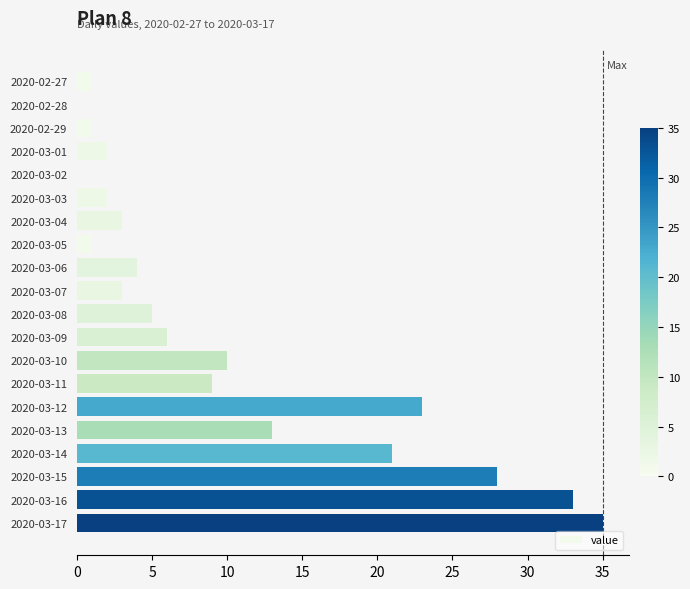

How many series are shown in this chart?

1